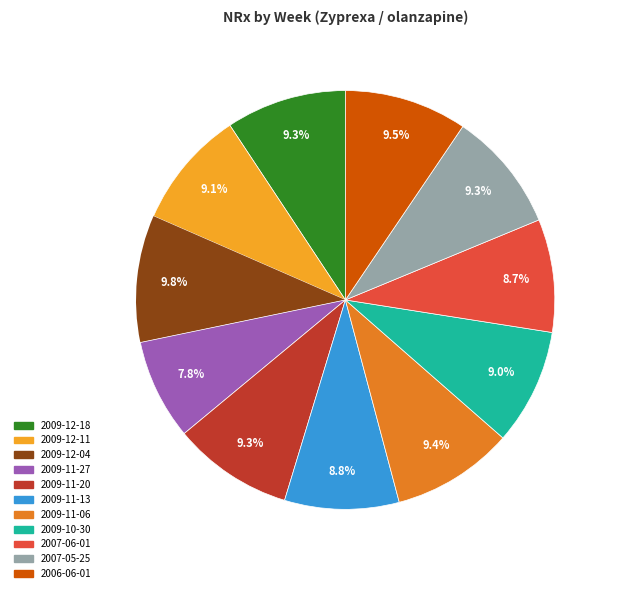

Which slice is the smallest?

2009-11-27